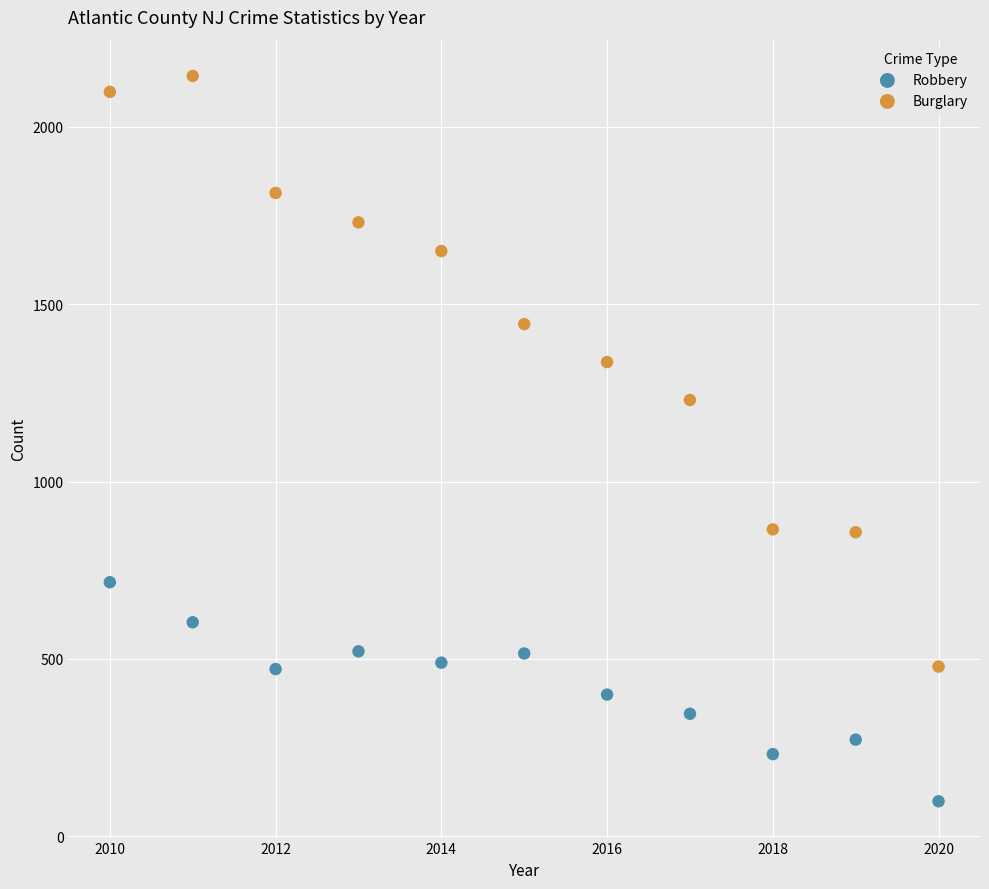

Across all data points, what is the range of Y values (max minus min)?

2046